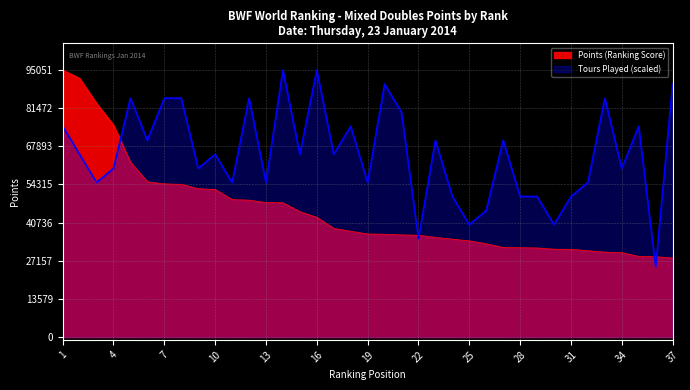

Which series has the widest spread of values?

Tours Played